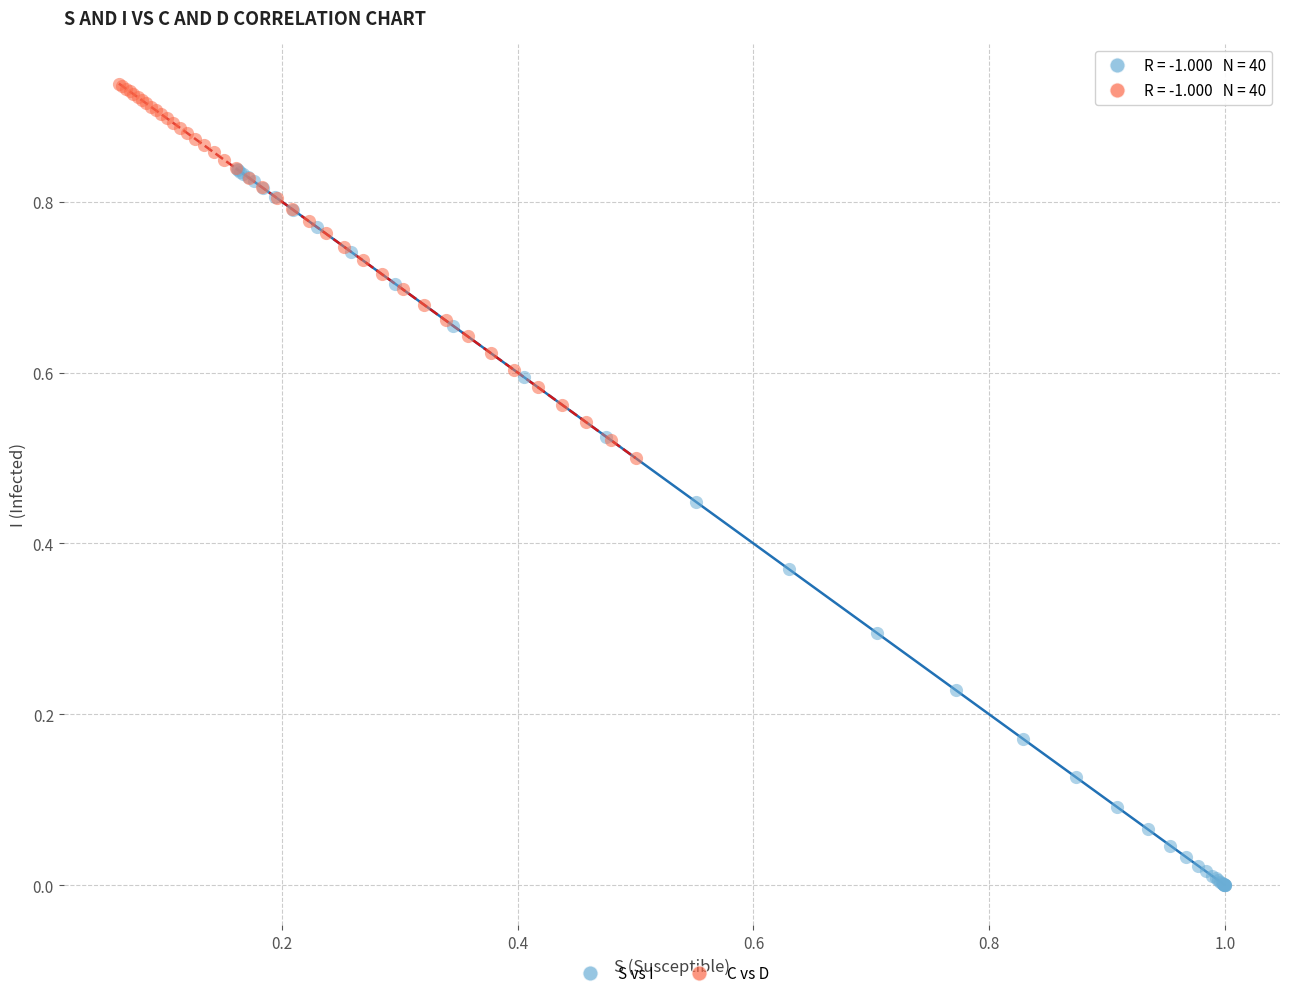

Which series reaches the minimum Y coordinate?

S vs I